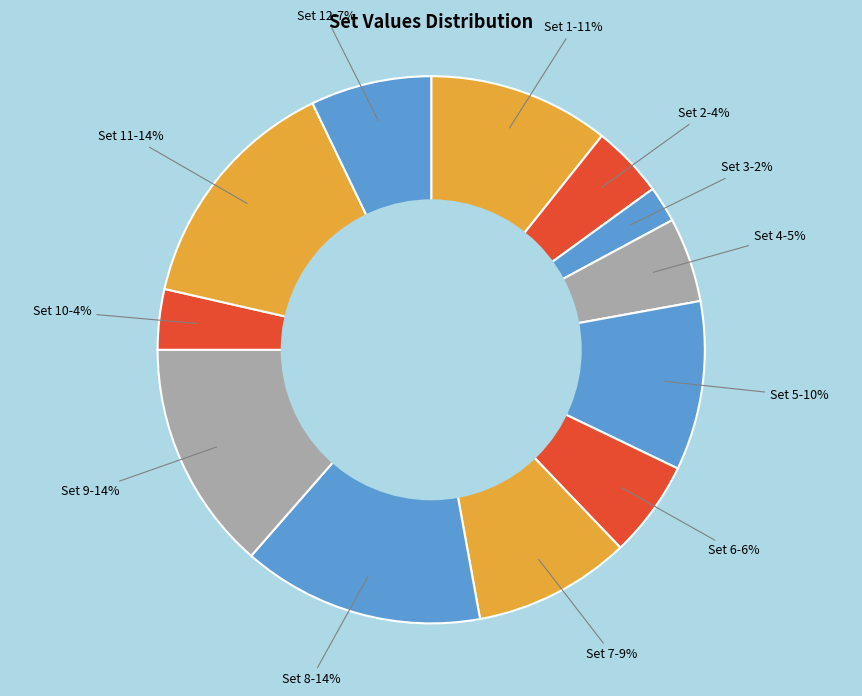

Between Set 4 and Set 10, which is larger?

Set 4